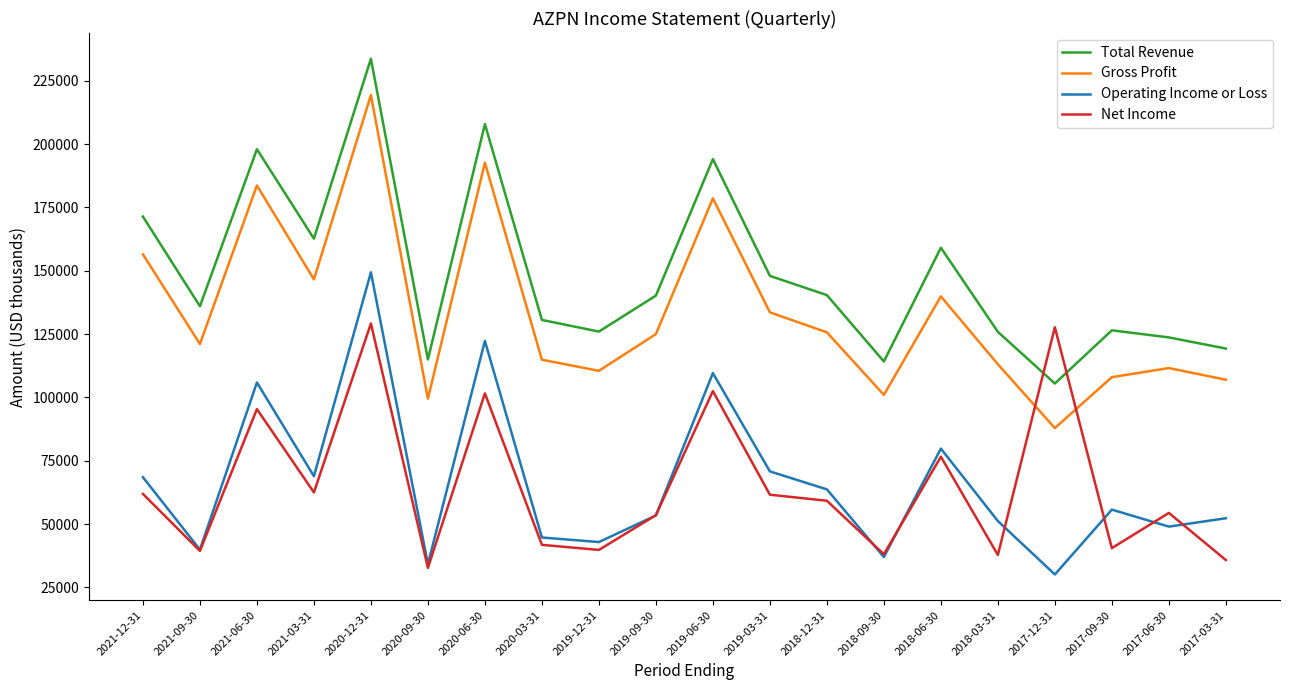

What is the difference between the highest and lowest values at 2019-06-30?

91600